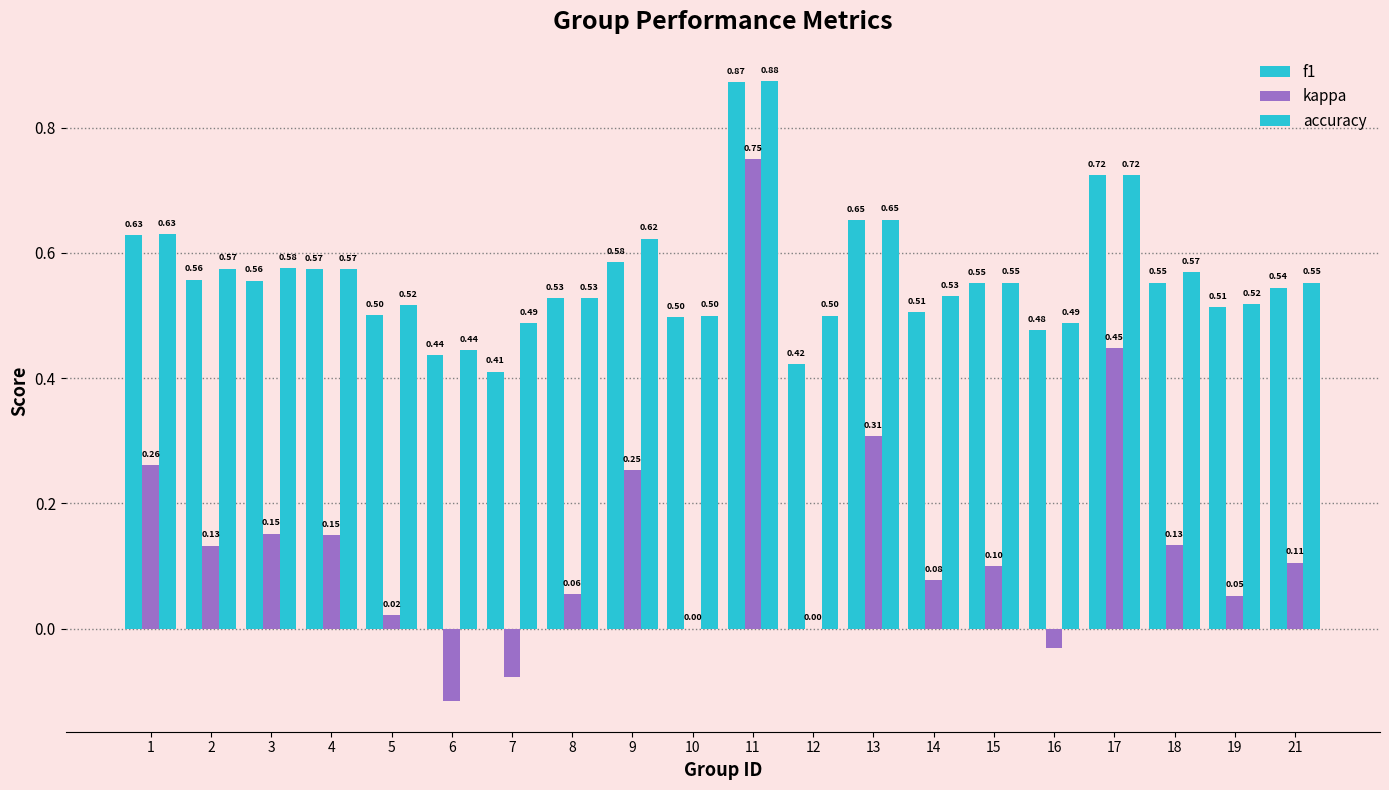

What is the maximum value for kappa?

0.8